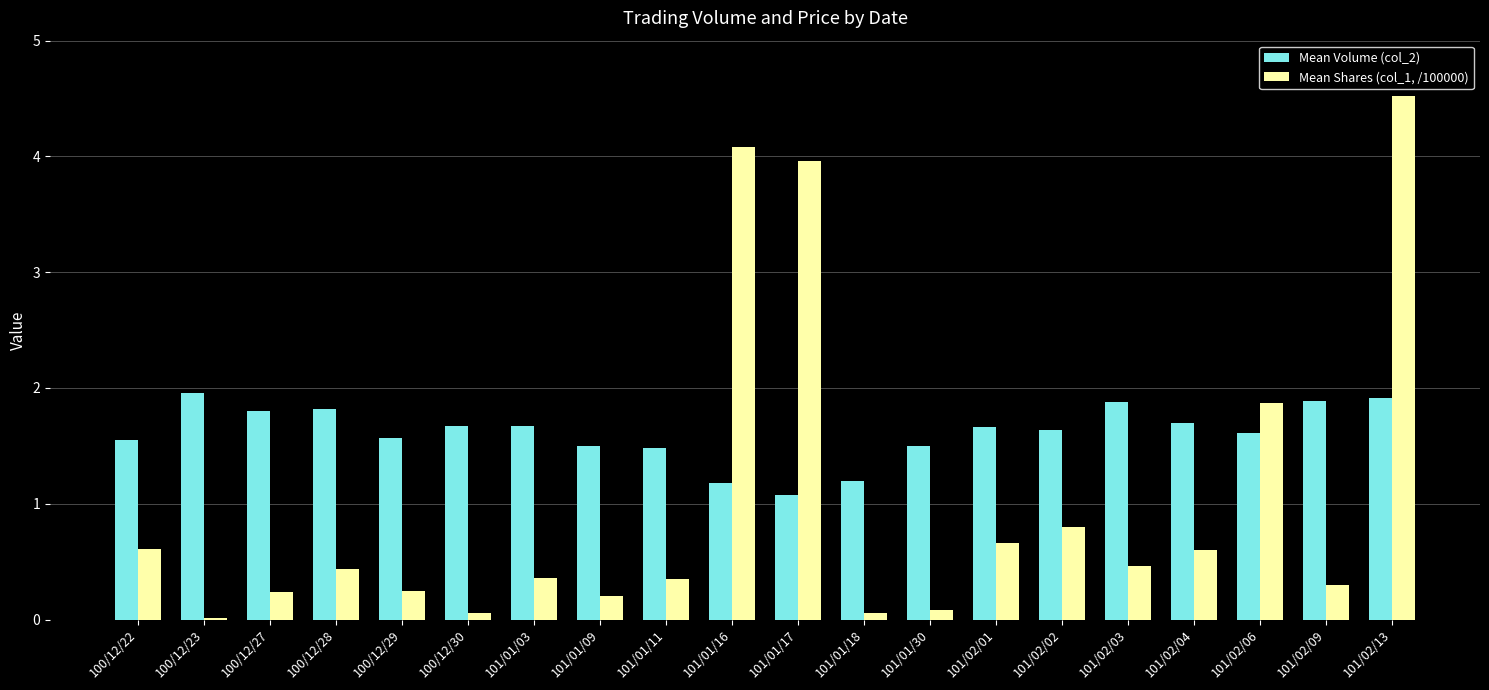

What is the total value across all series at 101/01/16?

5.3